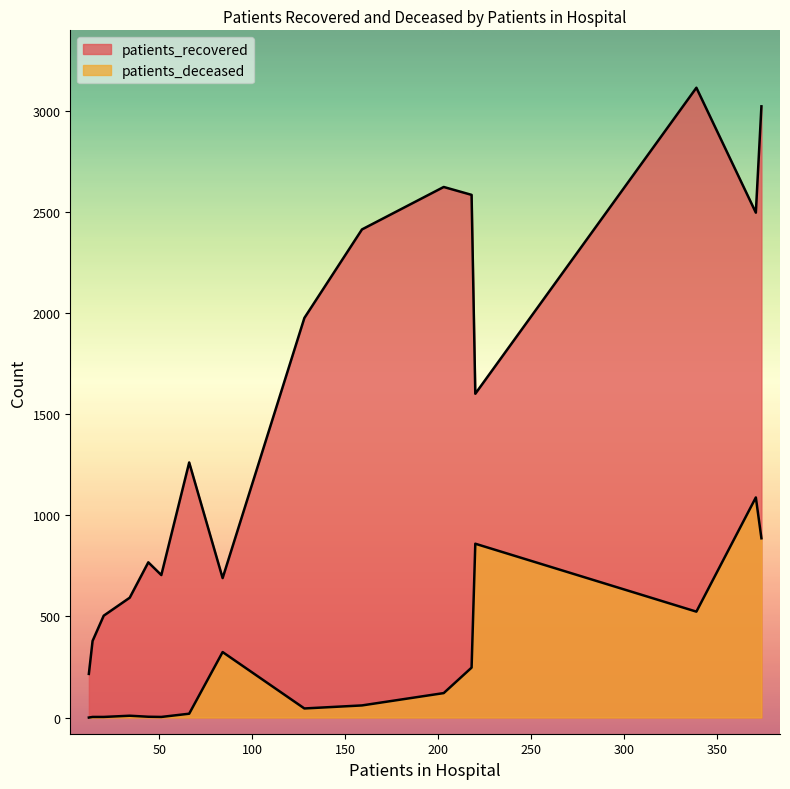

Does the chart display data point markers on the line(s)?

No